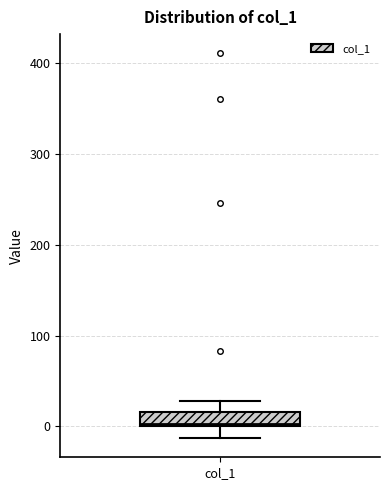

Transcribe this box plot: give where the median line is, the range the box spans, and where the two whiskers end, as read against the y-axis. The values are not printed on the chart, so give them approximately, as read against the axis.

median 0, box 0 to 20, whiskers -10 to 30